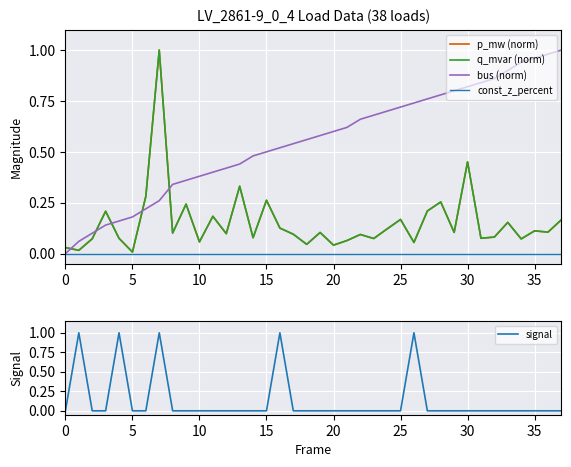

At 33, list the series in order from largest to smallest.

bus (norm), q_mvar (norm), p_mw (norm), const_z_percent, signal